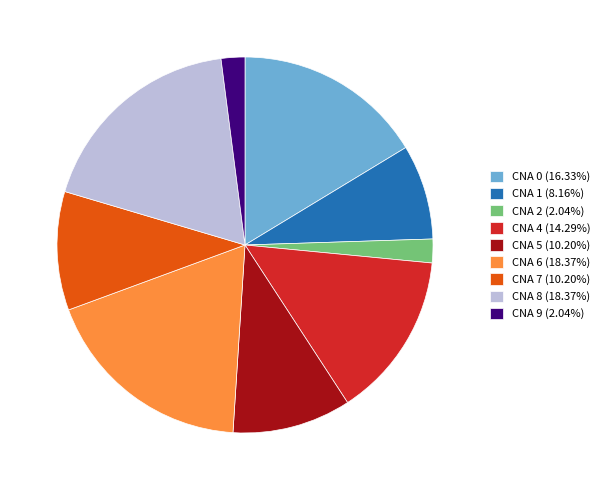

Is the sum of CNA 6 (18.37%) and CNA 1 (8.16%) greater than half?

No